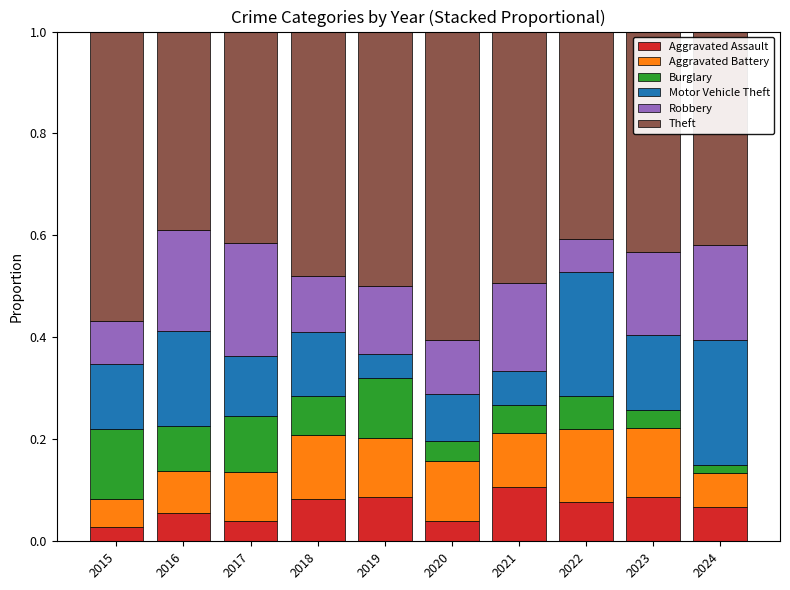

What is the sum of all Aggravated Assault values?

0.7